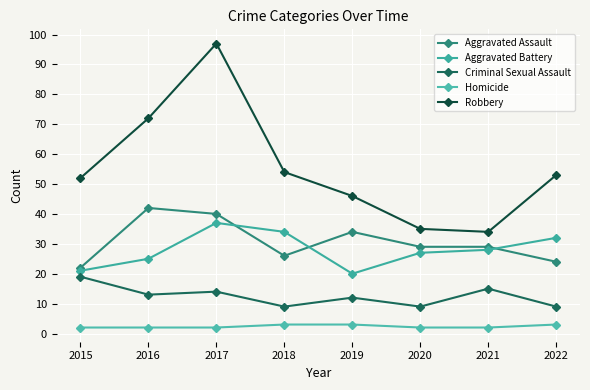

At which category does the chart reach its minimum across all series?

2015